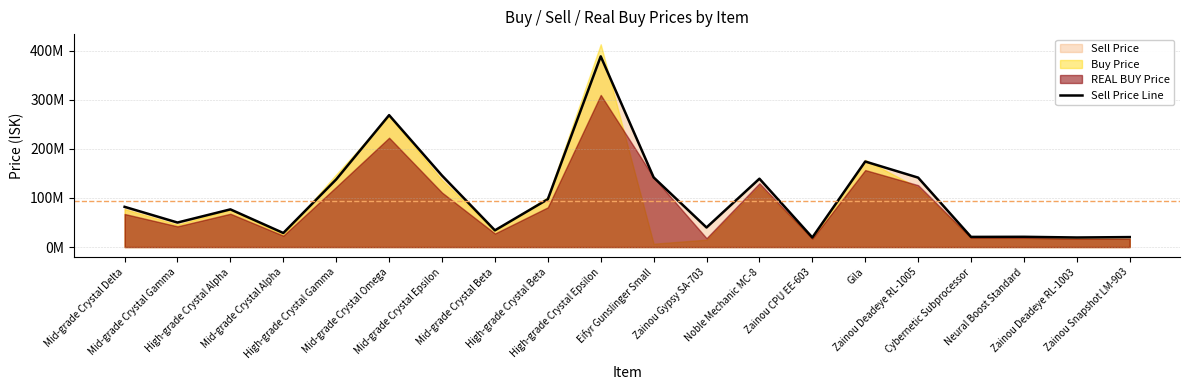

How many data points are above 81990000?

9